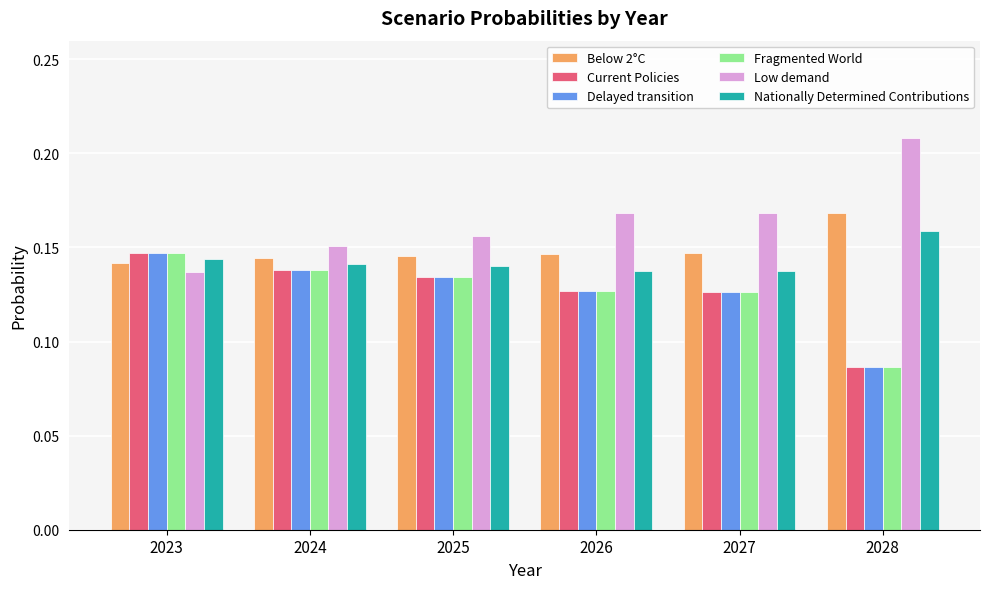

At which label does Fragmented World reach its minimum?

2028